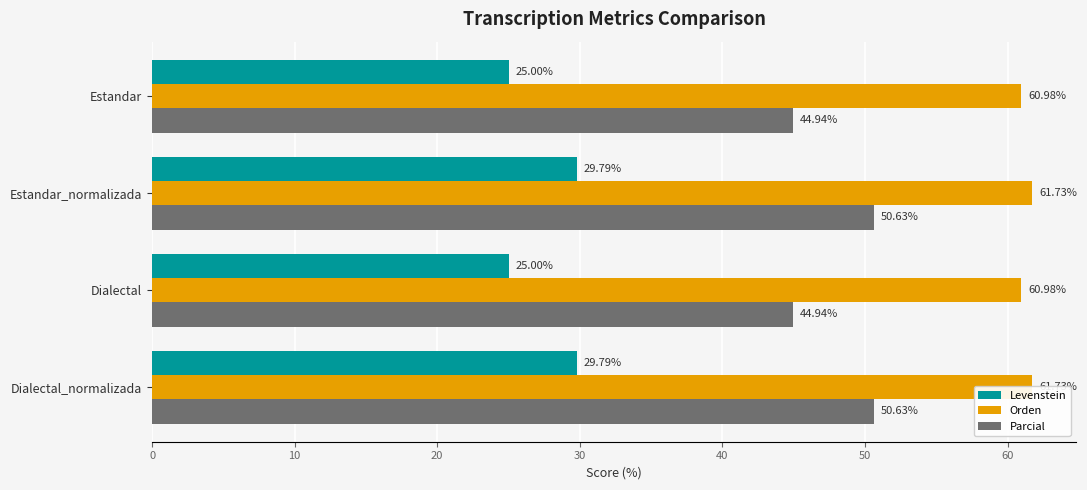

Reading left to right, what are all the values shown in this chart?

Levenstein: 25.0	29.8	25.0	29.8
Orden: 61.0	61.7	61.0	61.7
Parcial: 44.9	50.6	44.9	50.6